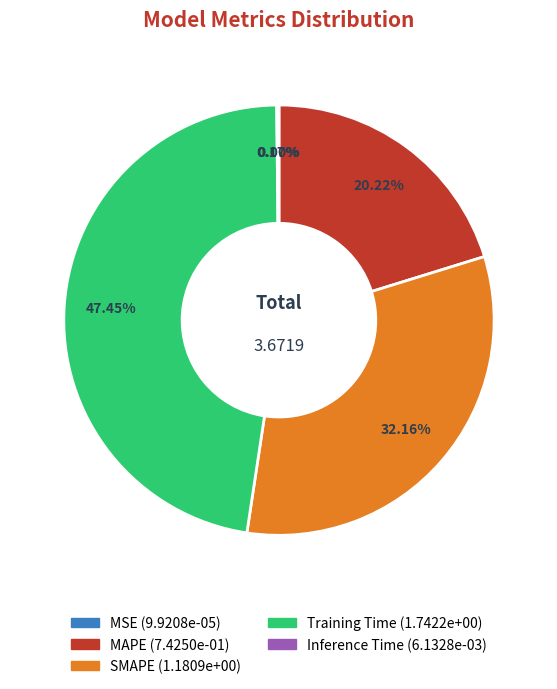

Which category has the biggest portion of the pie?

Training Time